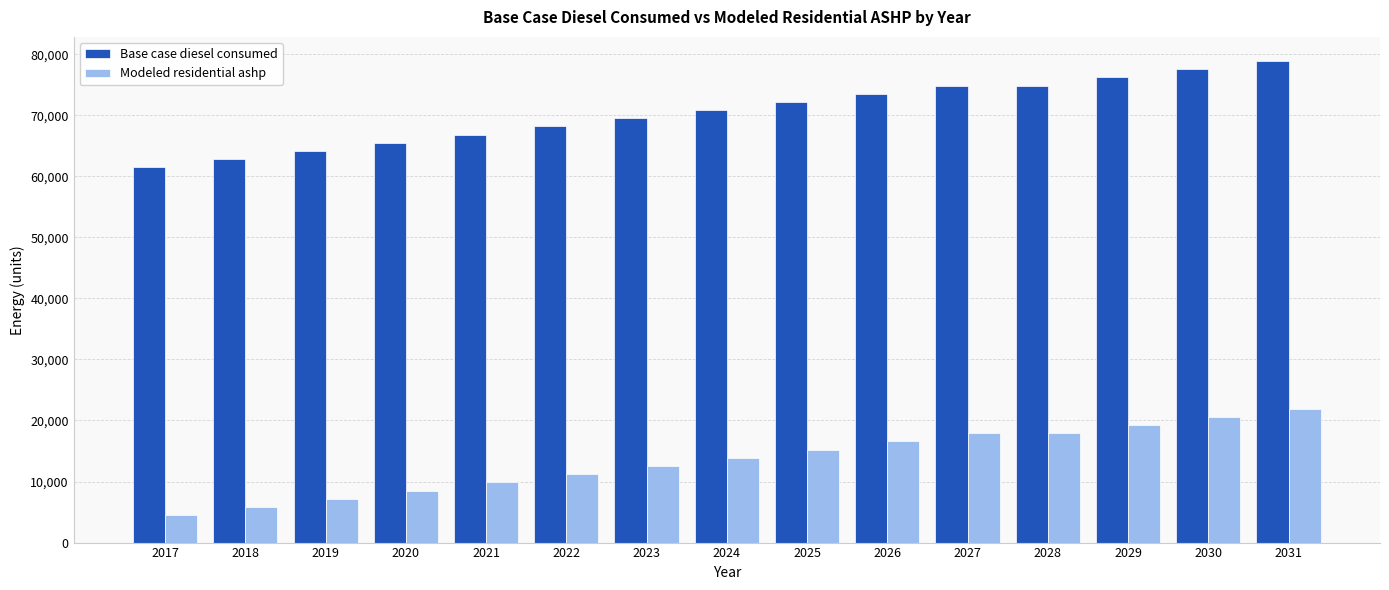

What is the value of the Base case diesel consumed bar at the 12th from the left?

74872.0